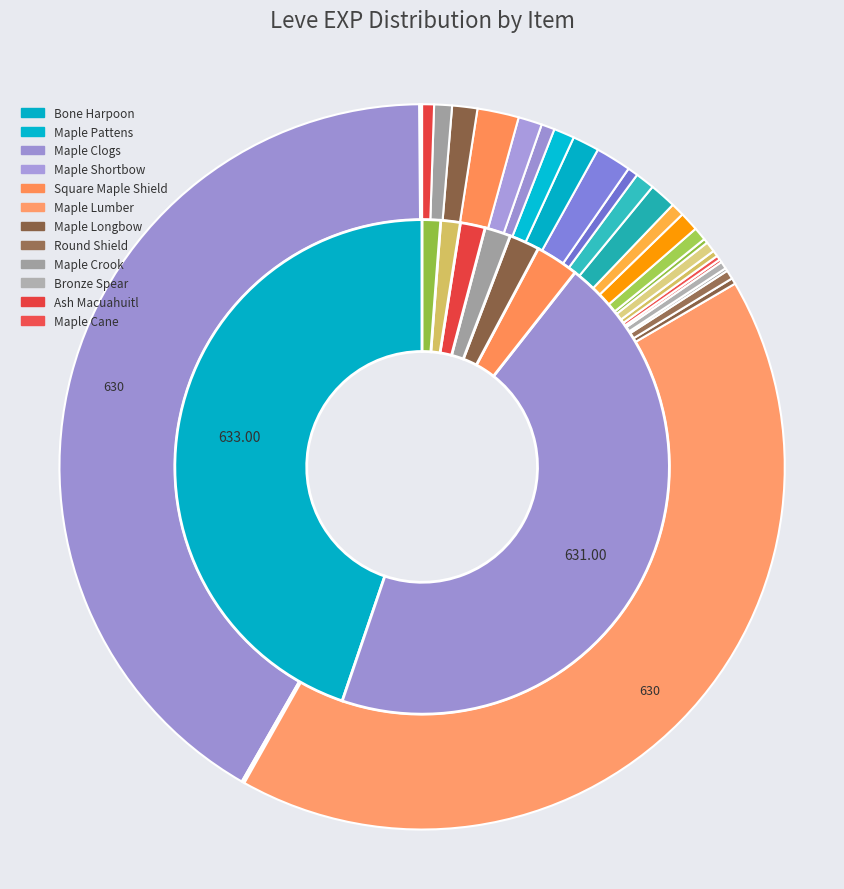

To the nearest percent, what percentage of the pie is Maple Lumber?

42%